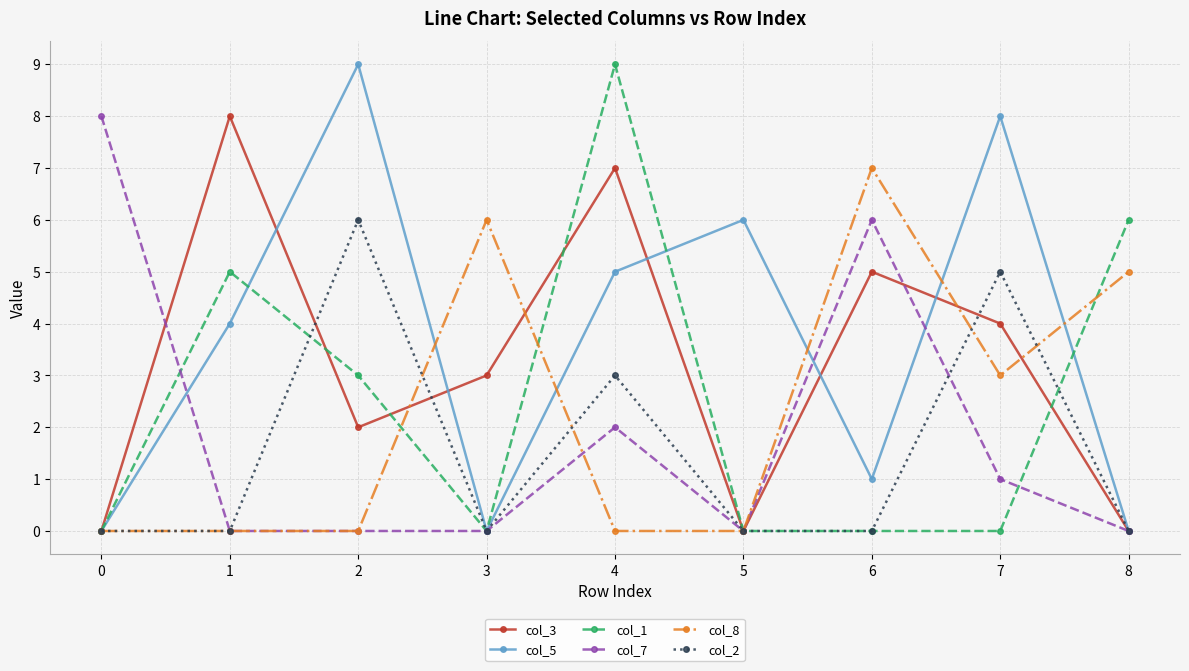

Between 2 and 4, which series saw the biggest shift?

col_1